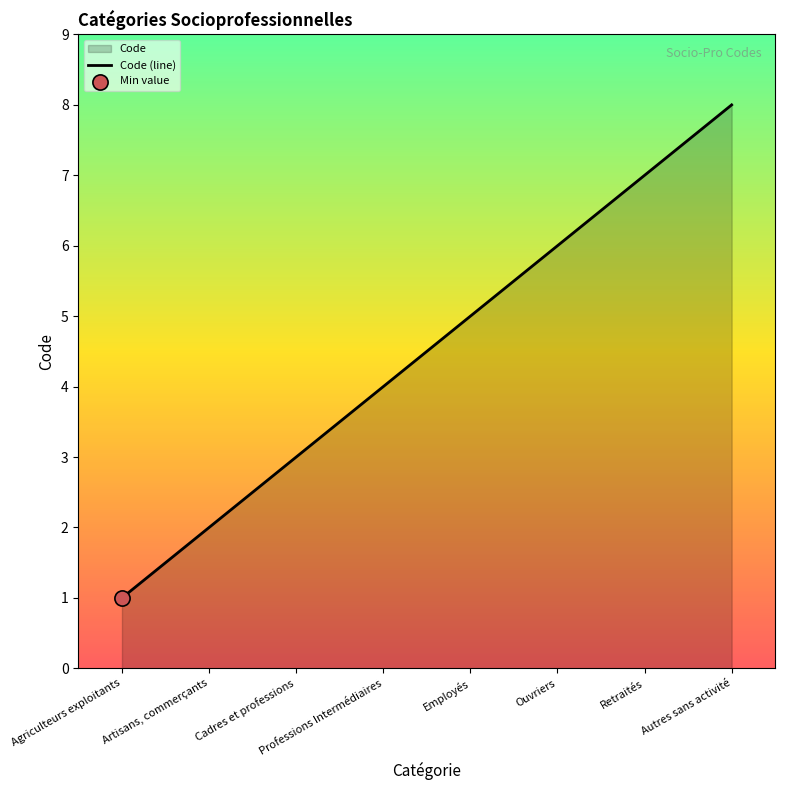

Approximately how many times larger is the value at Autres sans activité compared to Cadres et professions?

2.7